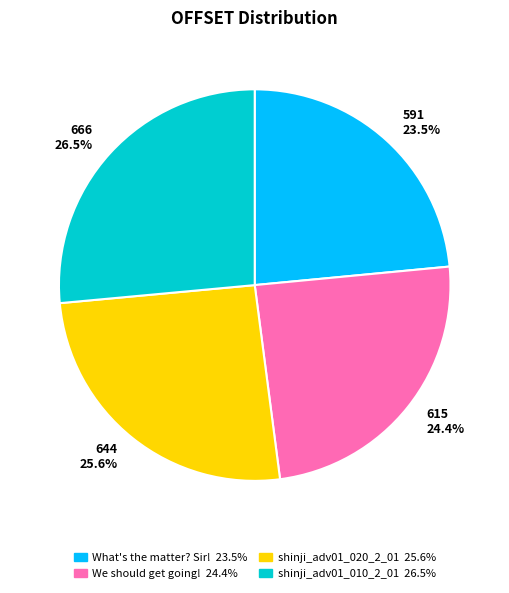

Which category has the biggest portion of the pie?

shinji_adv01_010_2_01